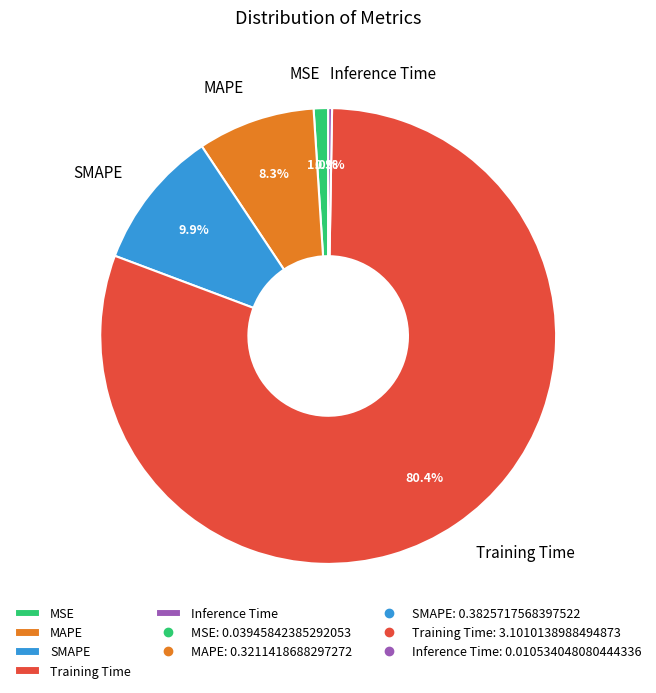

Between MAPE and SMAPE, which is larger?

SMAPE